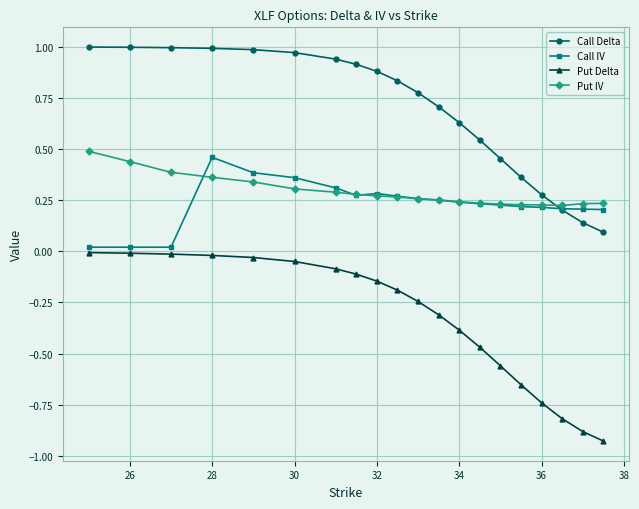

How many times do Call Delta and Call IV cross each other?

1